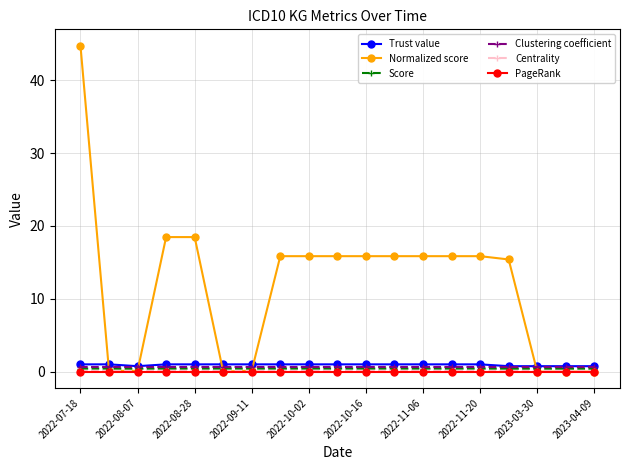

Count the number of categories in the chart.

19